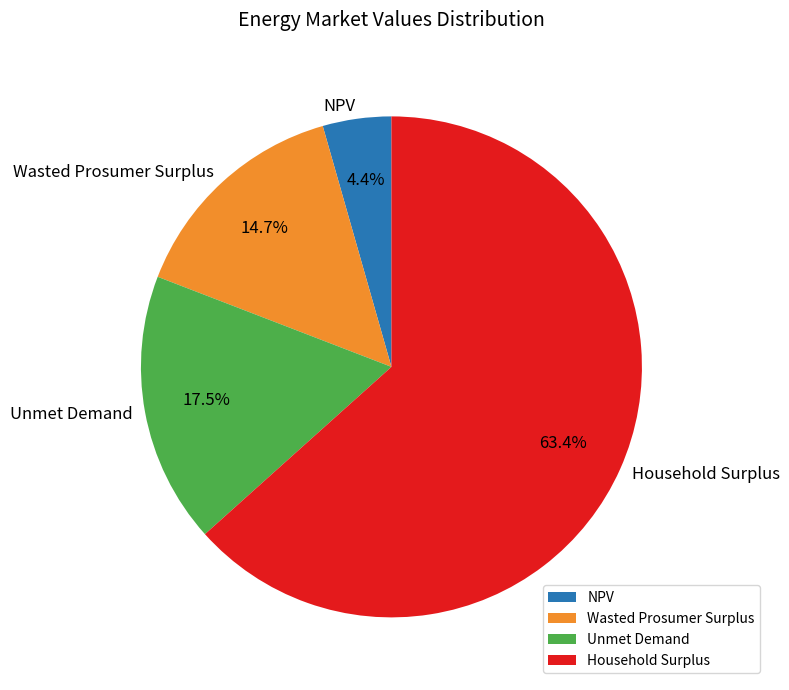

How many segments does this pie chart have?

4